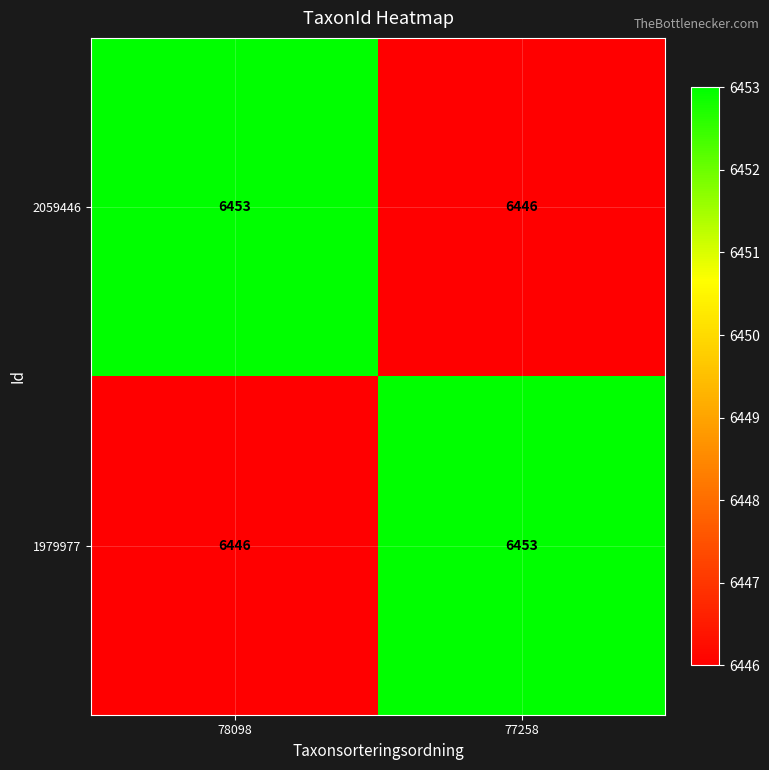

What is the minimum value for 2059446?

6446